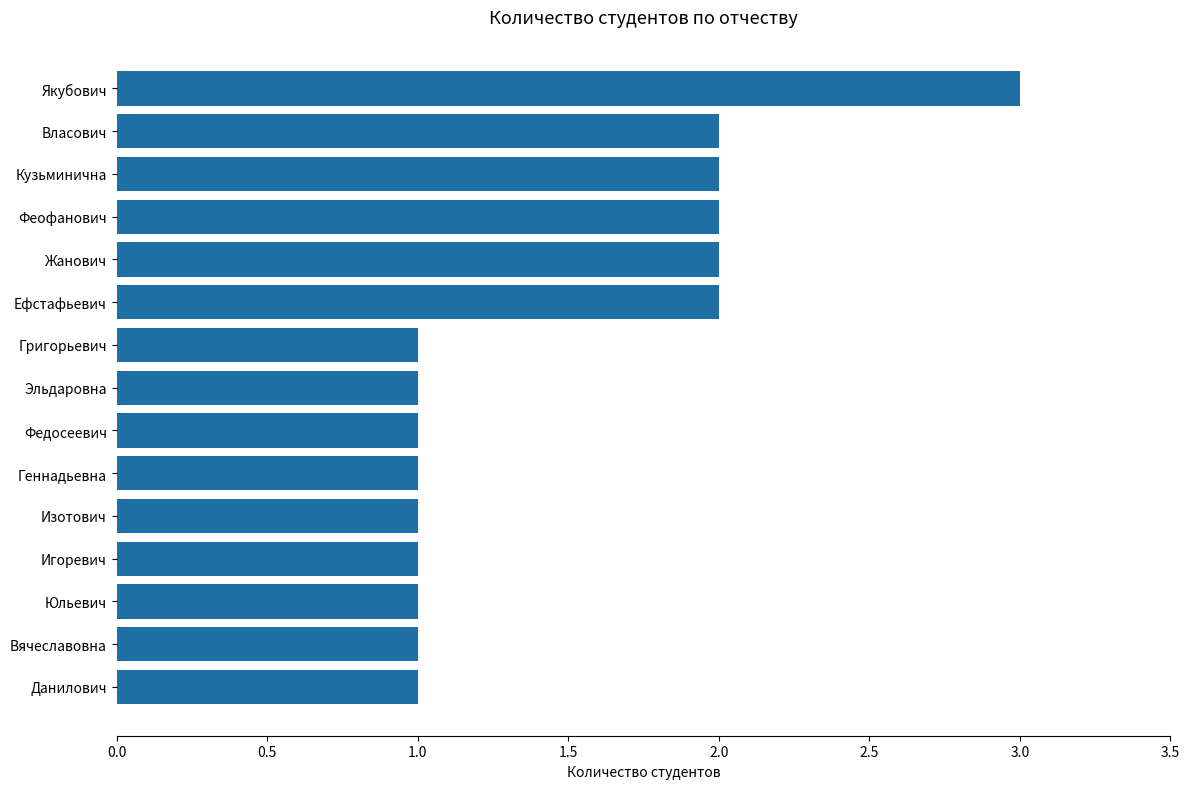

The chart shows a value of 1 at Власович. True or false?

False